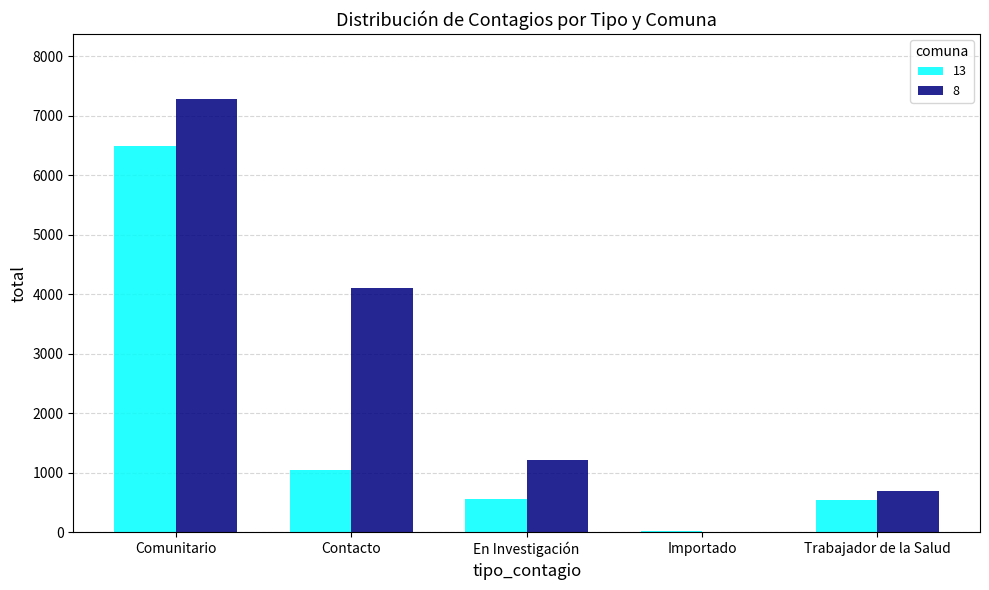

Where does the 8 series first go above 1212?

Comunitario